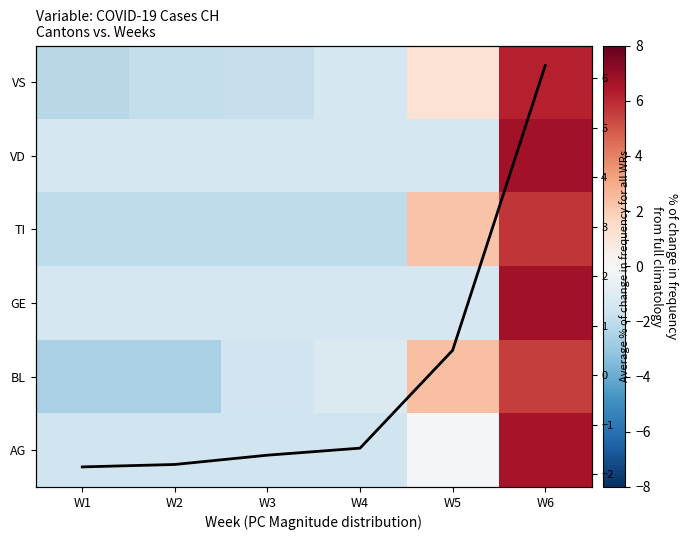

How many values in GE are above zero?

1